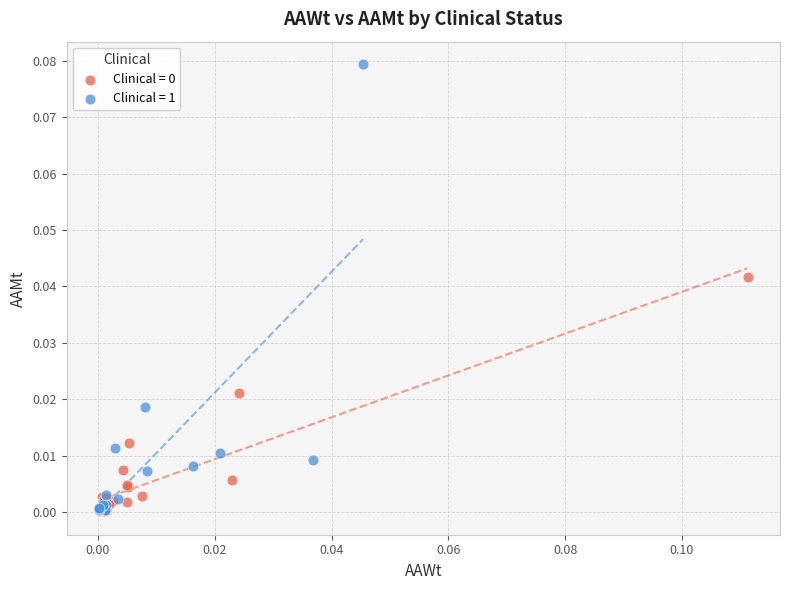

Which series has the largest Y range (max minus min)?

Clinical = 1